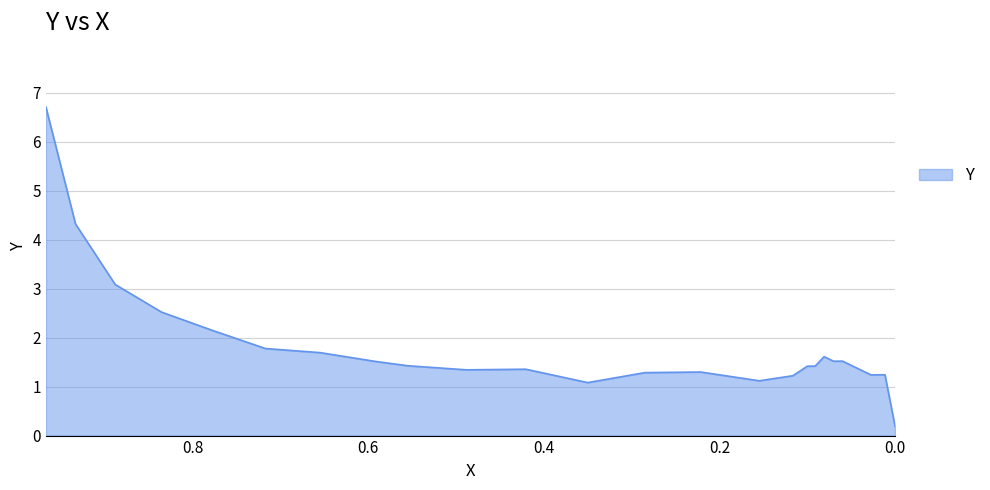

The chart shows a value of 2.1 at 0.7774. True or false?

True